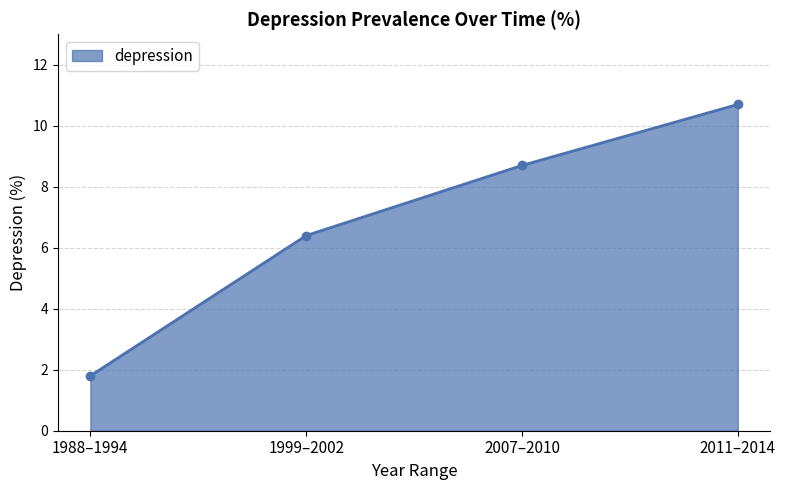

What is the sum of all values?

27.6